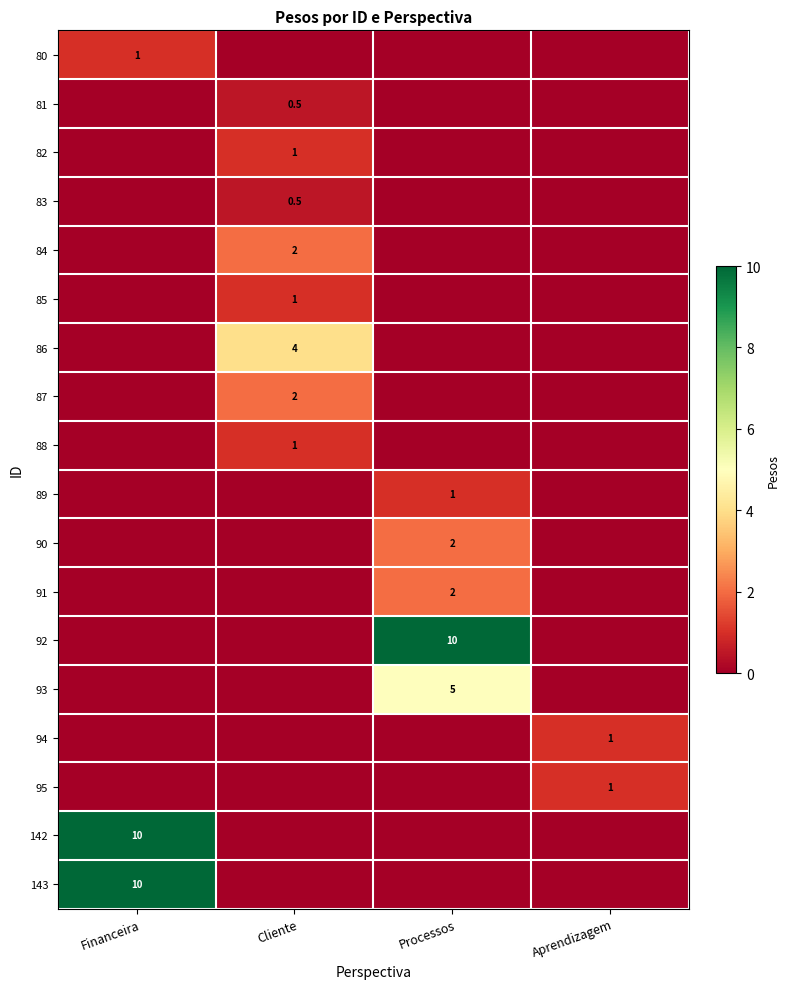

Rank the series by their maximum value, from highest to lowest.

92, 142, 143, 93, 86, 84, 87, 90, 91, 80, 82, 85, 88, 89, 94, 95, 81, 83